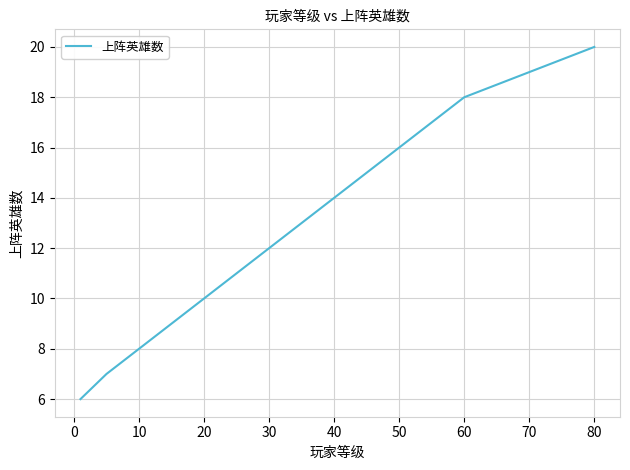

What is the sum of all values?

195